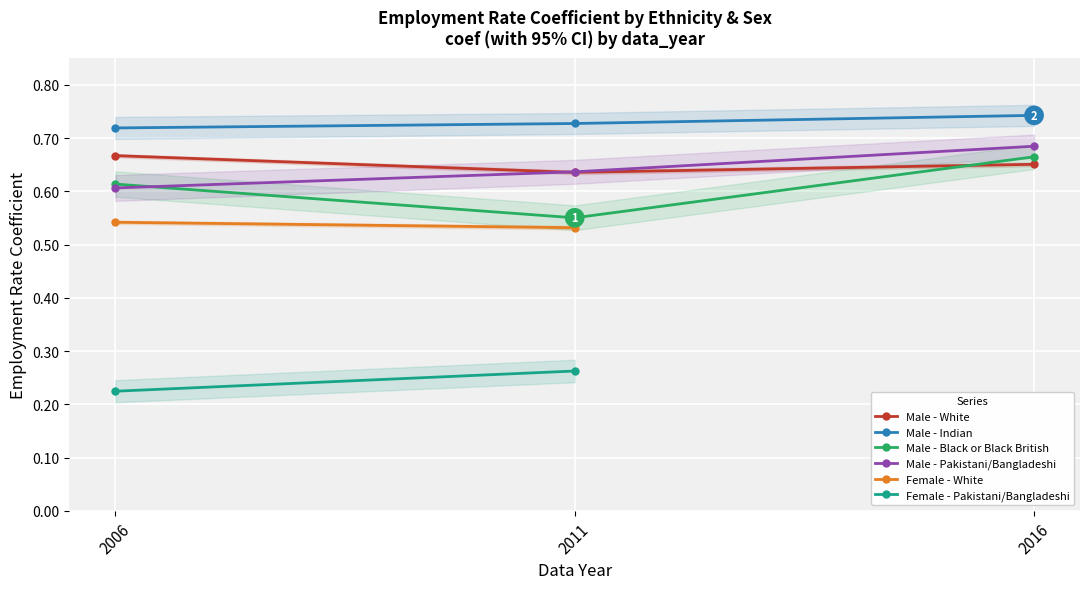

What is the minimum value for Male - Pakistani/Bangladeshi?

0.6